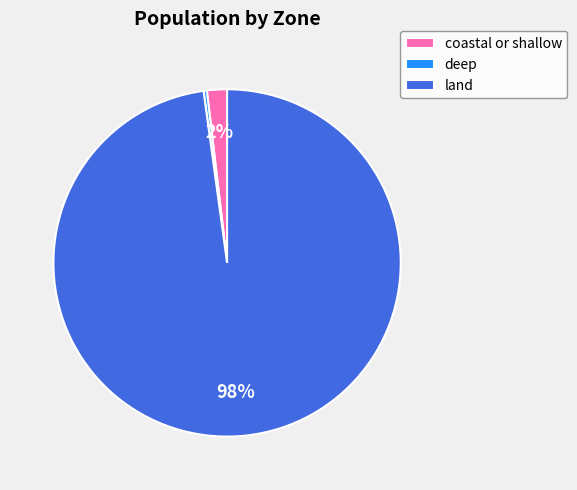

Does any single category account for the majority?

Yes